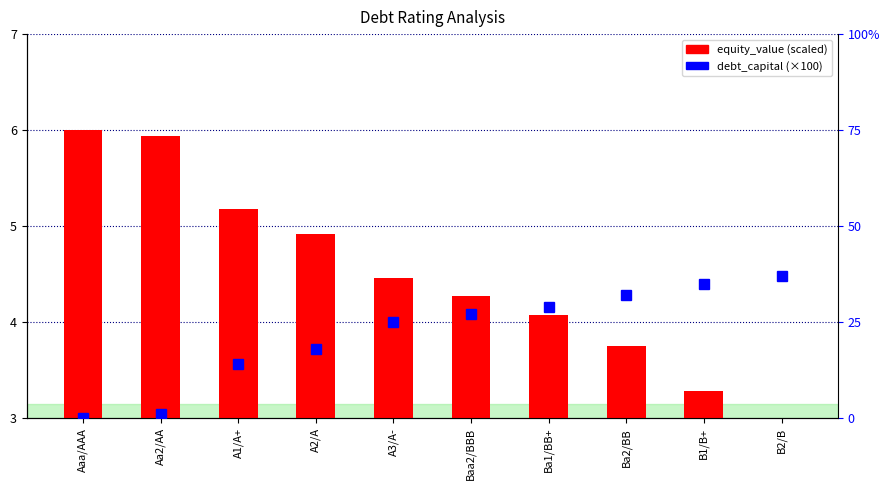

What is the label of the 3rd bar from the left?

A1/A+